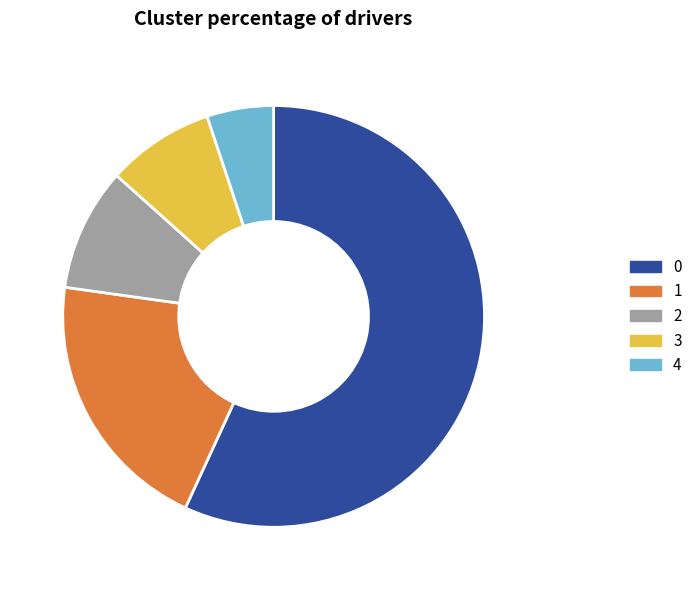

Do 3 and 4 together represent more than half of the pie?

No